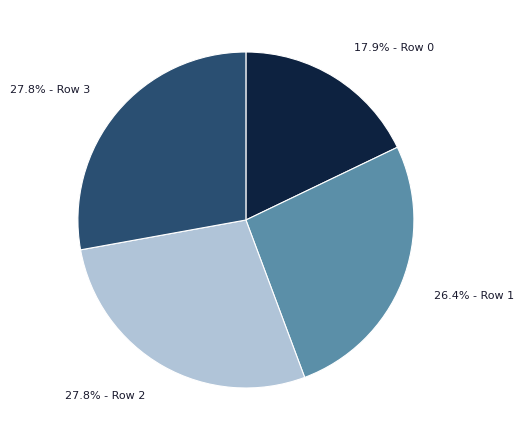

Is there any slice that represents more than half of the pie?

No